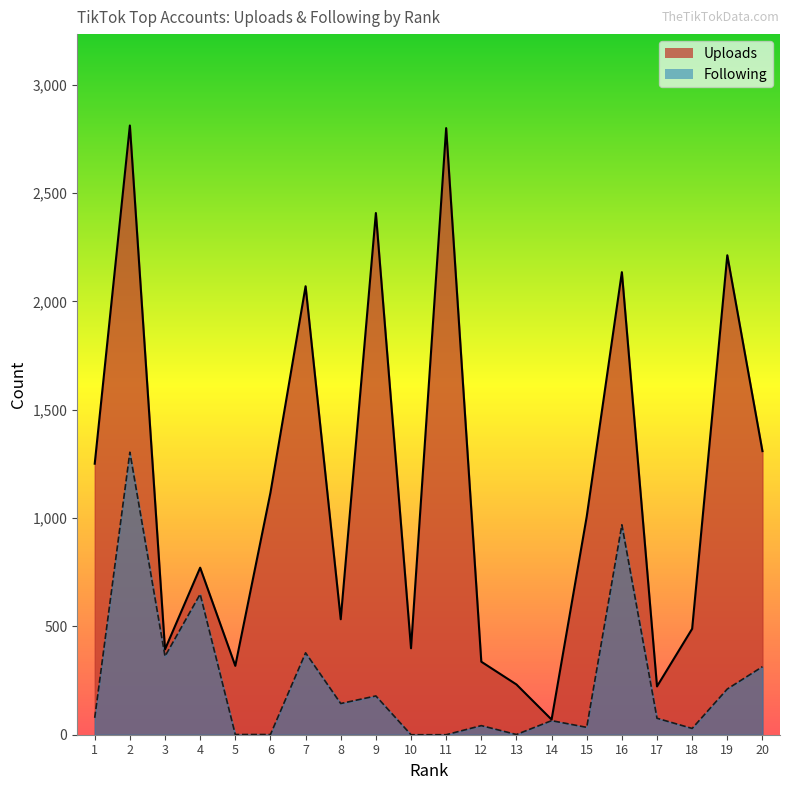

What is the average value of the Following series?

242